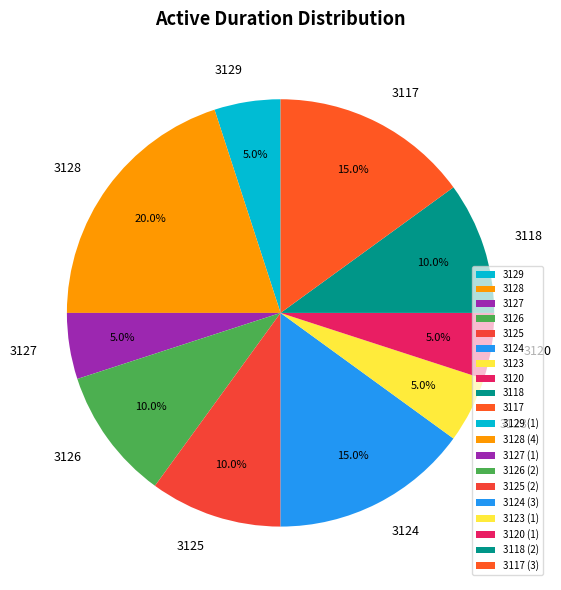

Does any single category account for the majority?

No